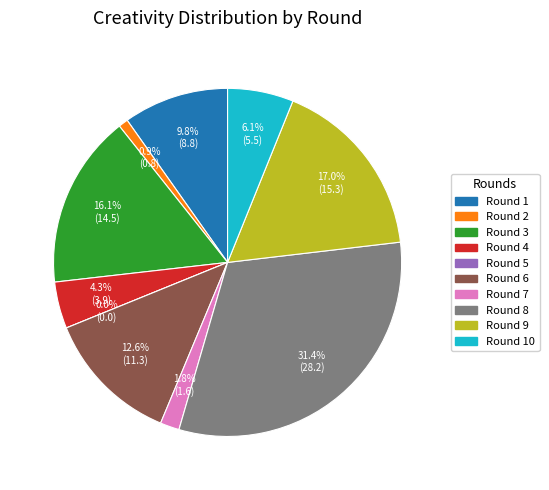

True or false: Round 6 accounts for 1% of the total.

False